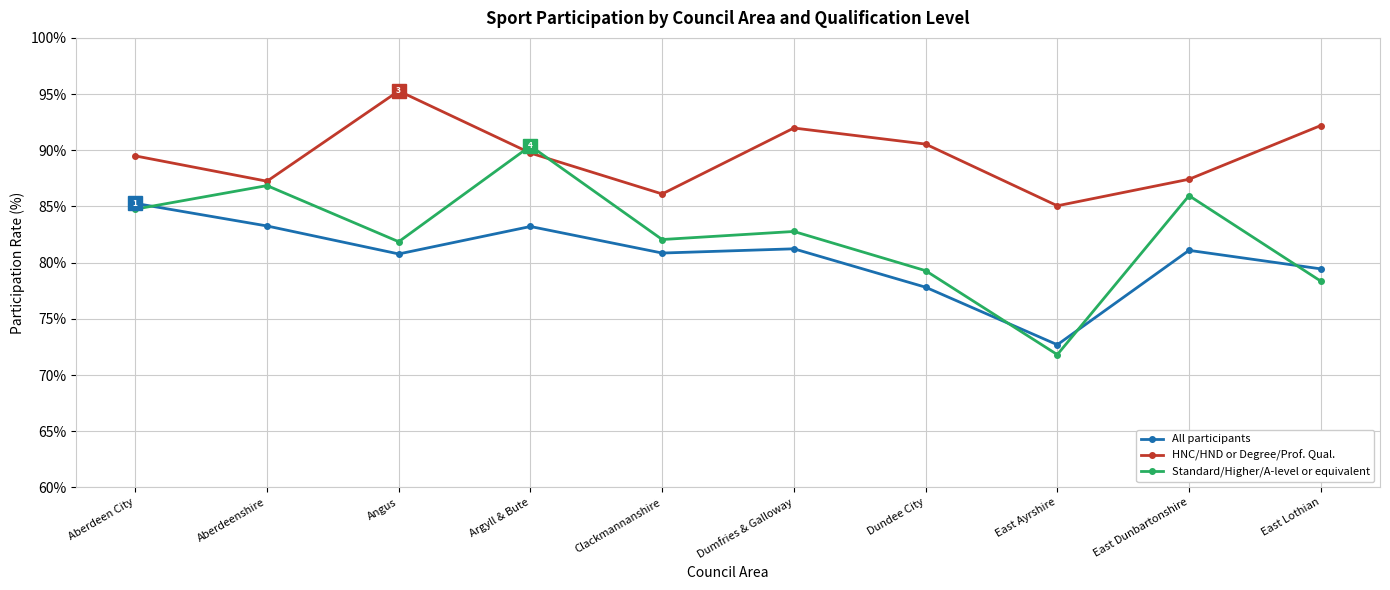

Which label corresponds to the largest value in the chart?

Angus